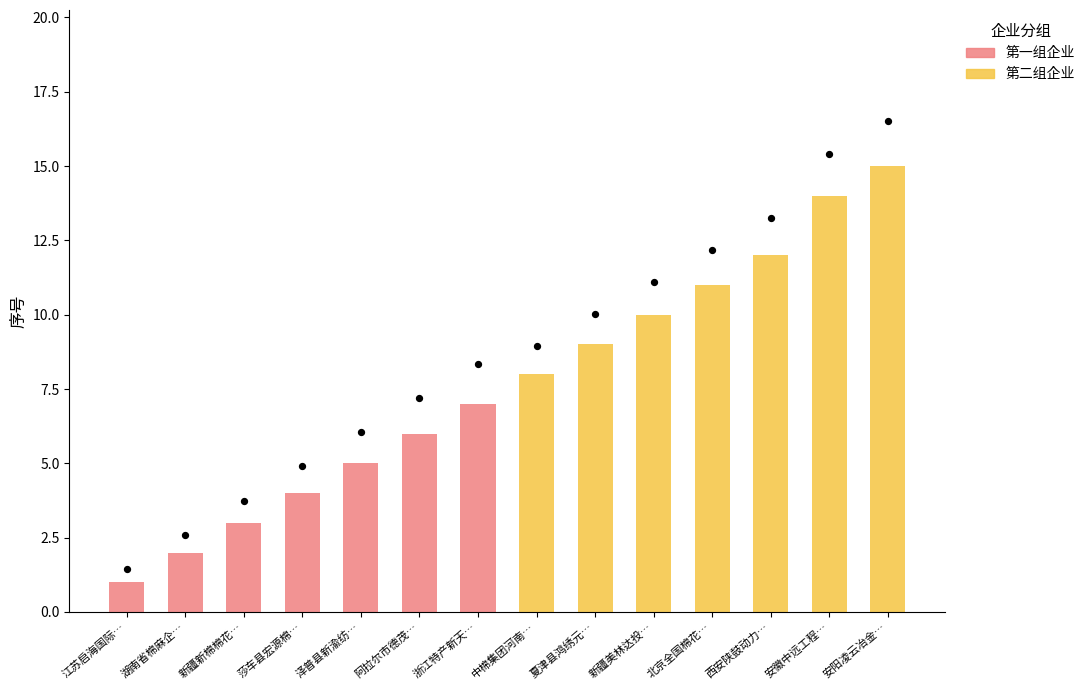

What are all the series names shown in the legend?

第一组企业, 第二组企业